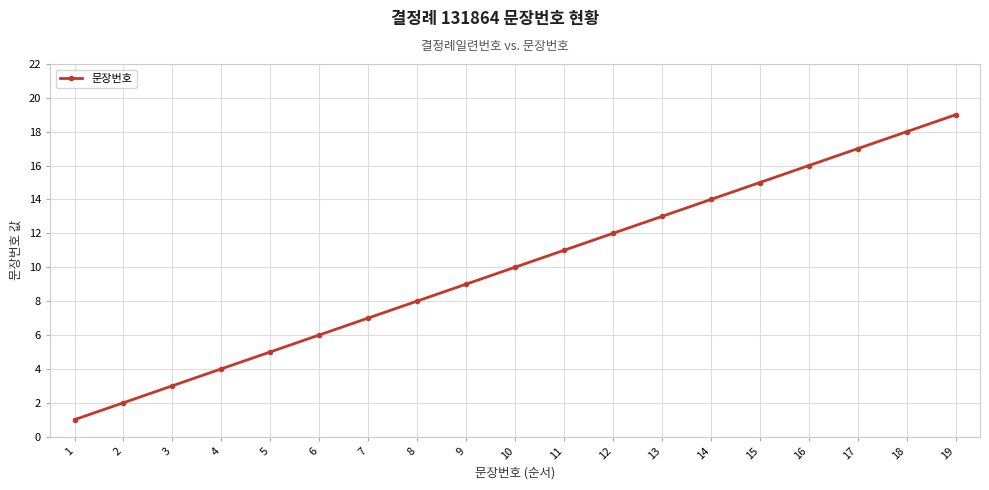

Reading left to right, list all the values displayed in this chart.

1=1	2=2	3=3	4=4	5=5	6=6	7=7	8=8	9=9	10=10	11=11	12=12	13=13	14=14	15=15	16=16	17=17	18=18	19=19